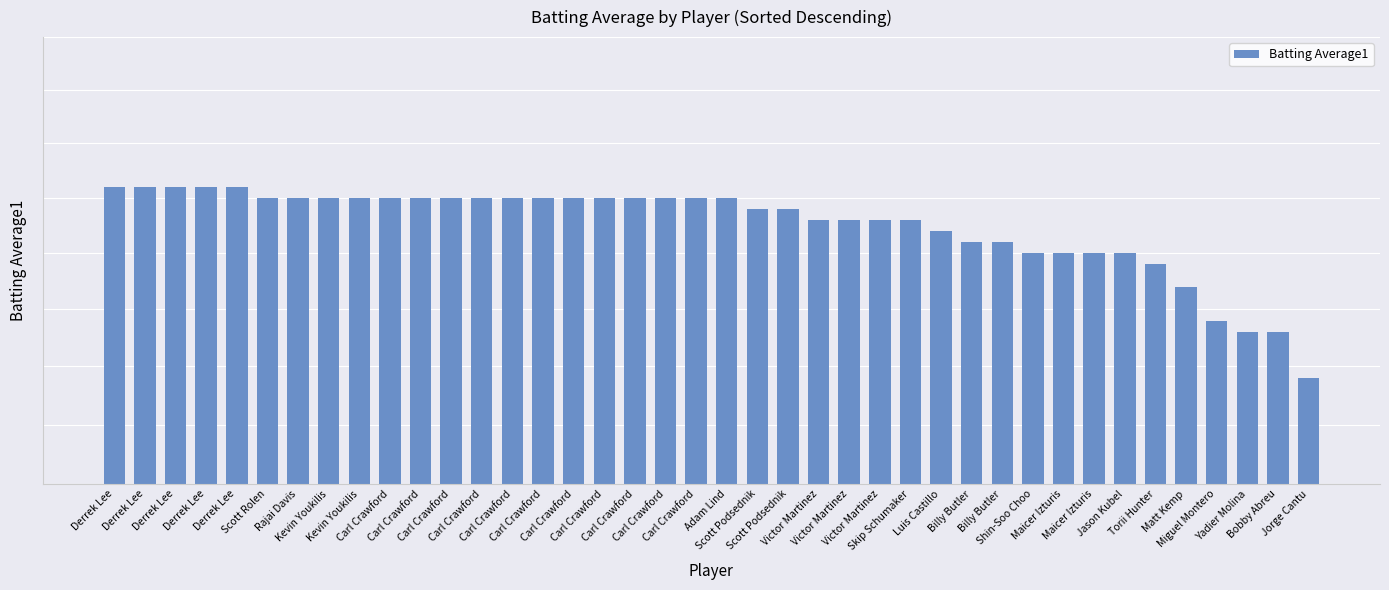

Rank the categories by value from lowest to highest.

Jorge Cantu, Yadier Molina, Bobby Abreu, Miguel Montero, Matt Kemp, Torii Hunter, Shin-Soo Choo, Maicer Izturis, Maicer Izturis, Jason Kubel, Billy Butler, Billy Butler, Luis Castillo, Victor Martinez, Victor Martinez, Victor Martinez, Skip Schumaker, Scott Podsednik, Scott Podsednik, Scott Rolen, Rajai Davis, Kevin Youkilis, Kevin Youkilis, Carl Crawford, Carl Crawford, Carl Crawford, Carl Crawford, Carl Crawford, Carl Crawford, Carl Crawford, Carl Crawford, Carl Crawford, Carl Crawford, Carl Crawford, Adam Lind, Derrek Lee, Derrek Lee, Derrek Lee, Derrek Lee, Derrek Lee